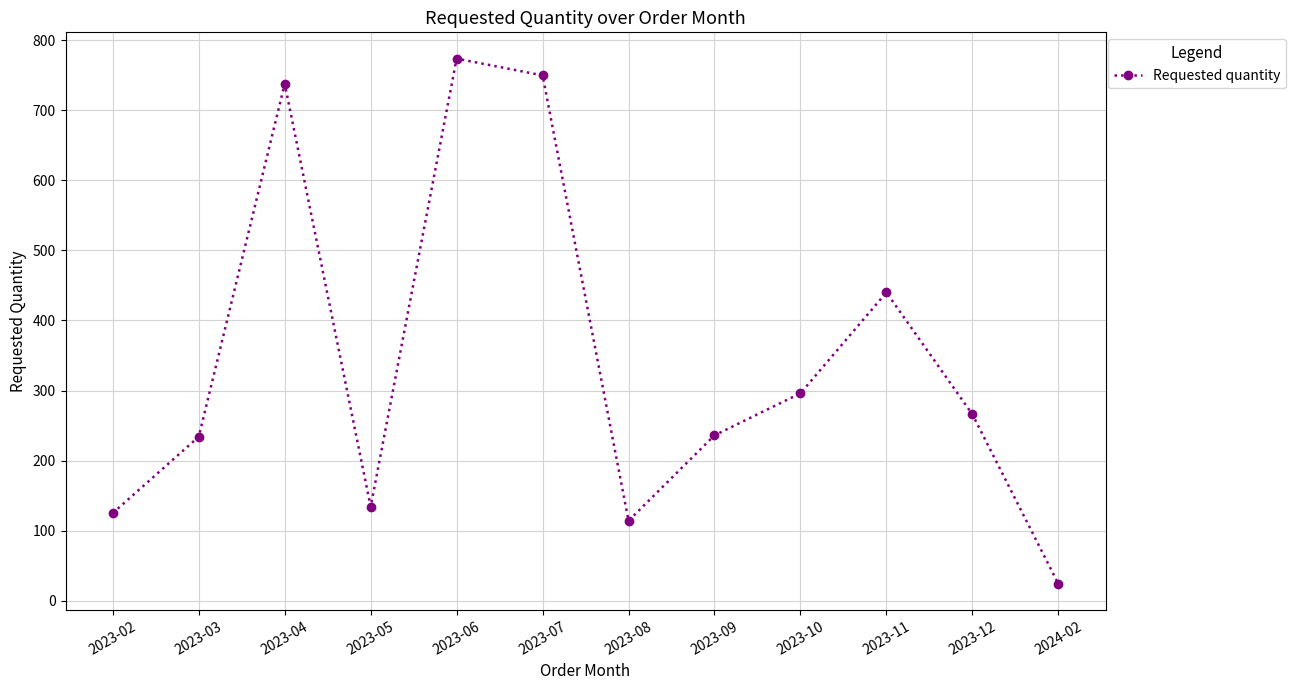

At which category does the data reach its first local peak?

2023-04